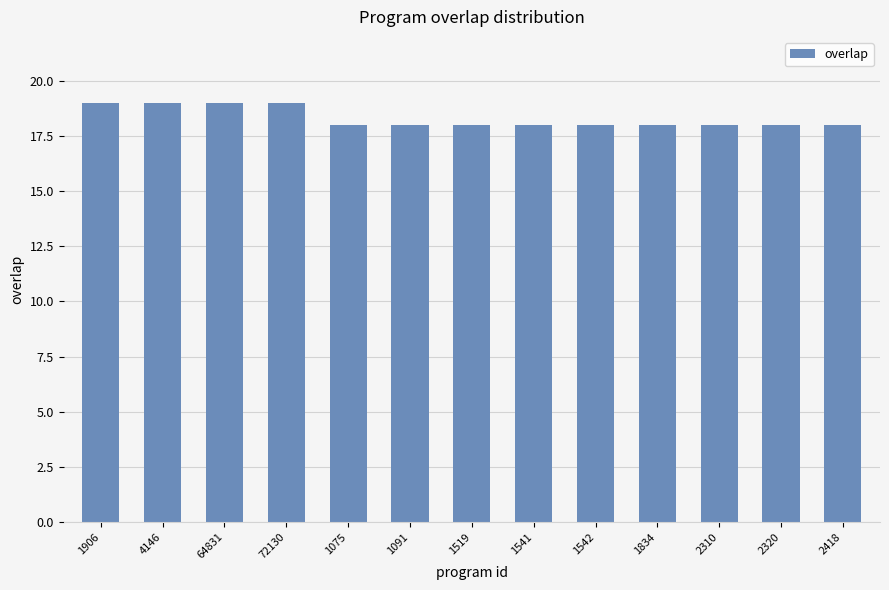

Between 72130 and 2418, which is larger?

72130